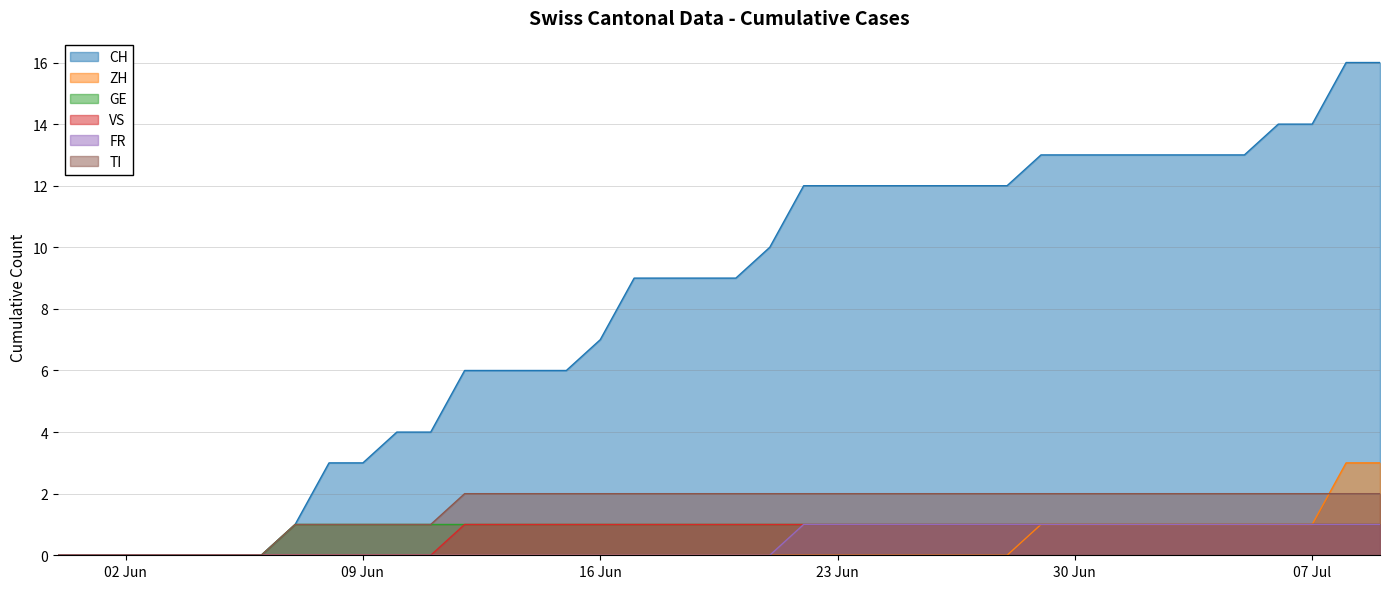

Does the chart have visible grid lines?

Yes